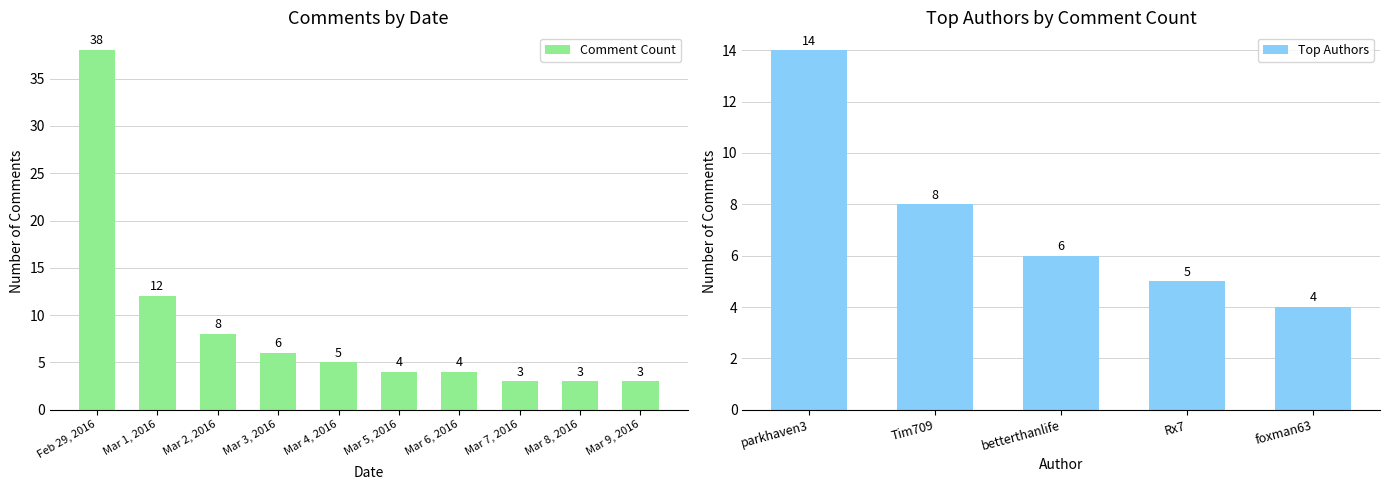

What value does the Comment Count series have at Mar 6, 2016?

4